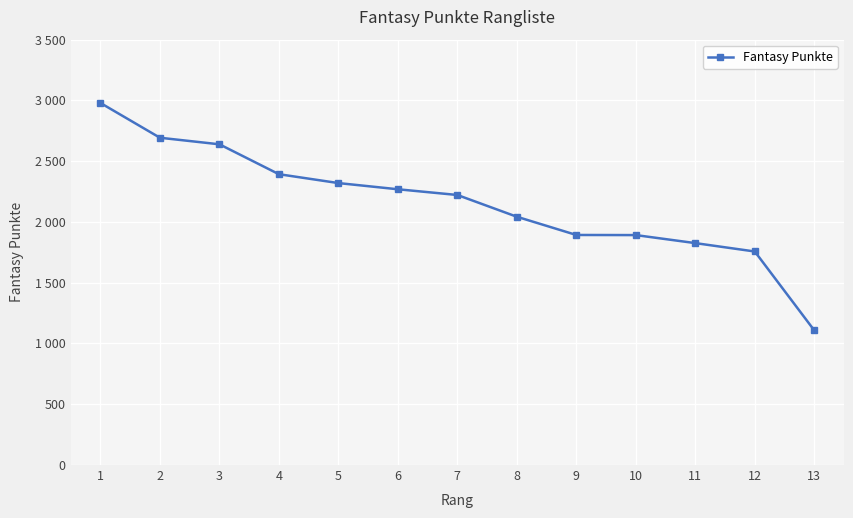

Is this an area chart (filled region under the line)?

No